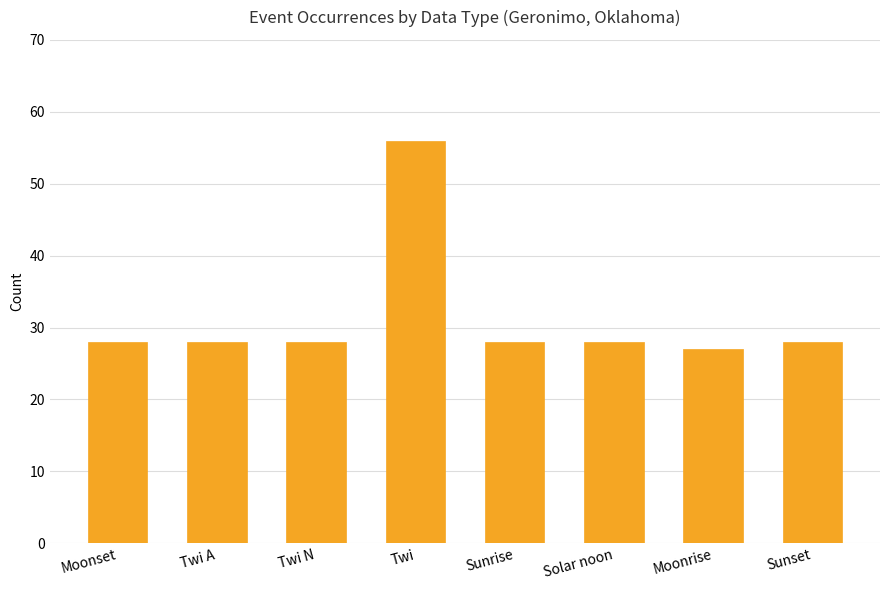

What is the change in value from Twi to Solar noon?

-28